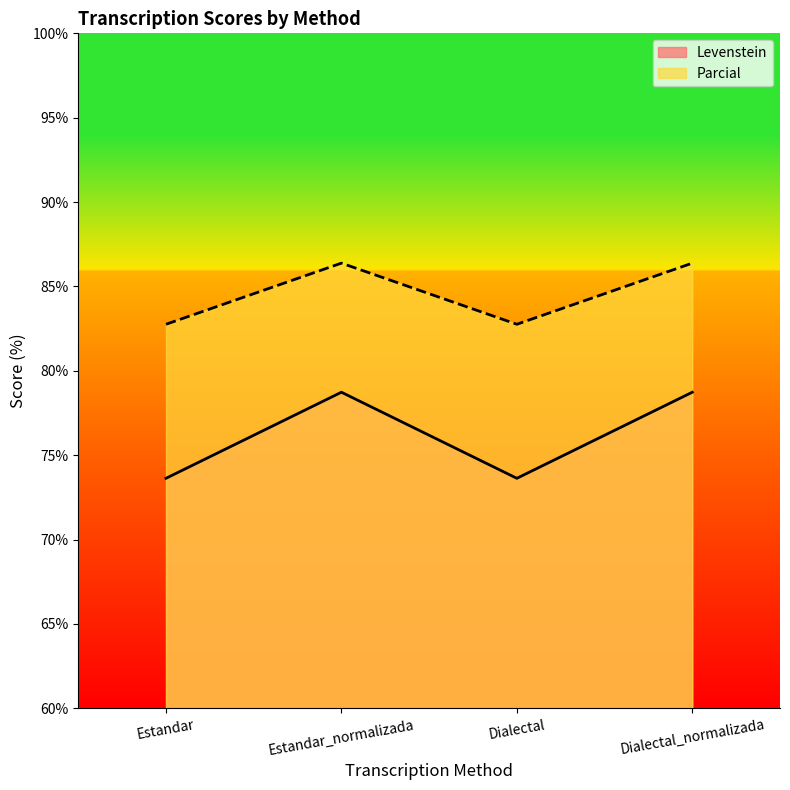

True or false: Parcial has more than 1 interior local peaks.

False